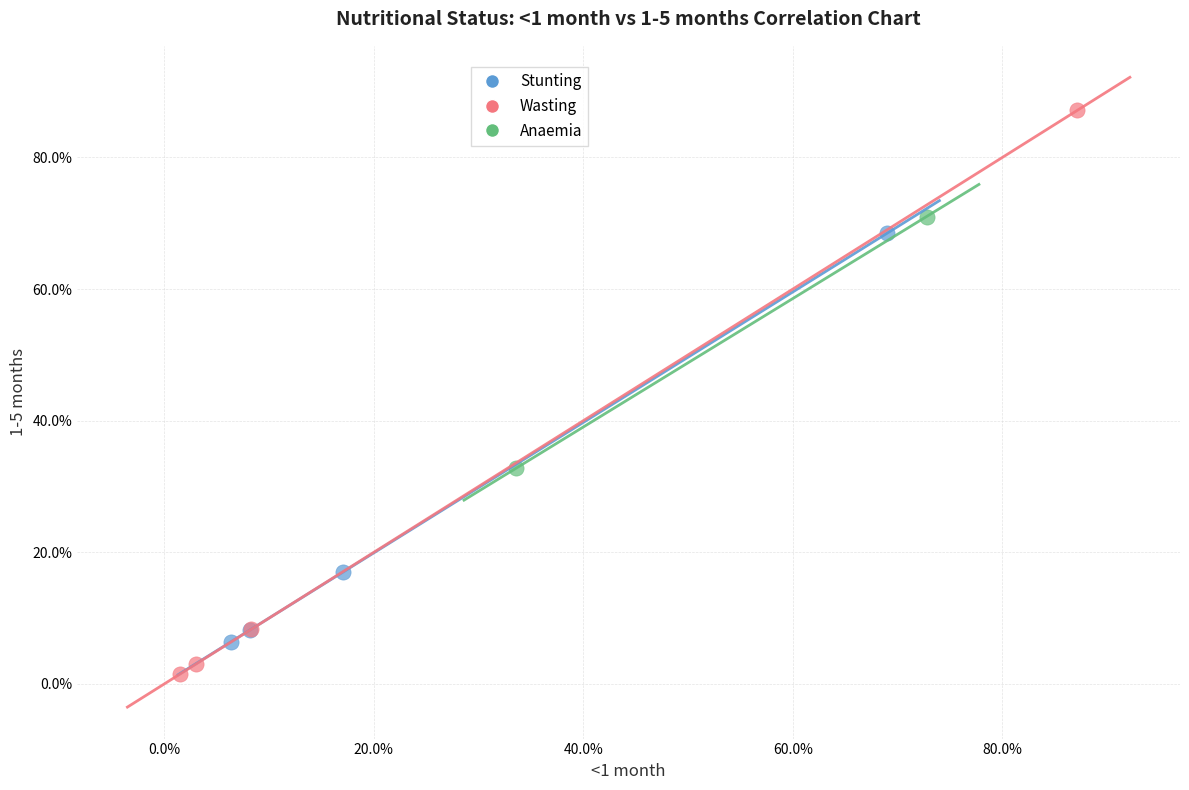

What are all the series names shown in the legend?

Stunting, Wasting, Anaemia